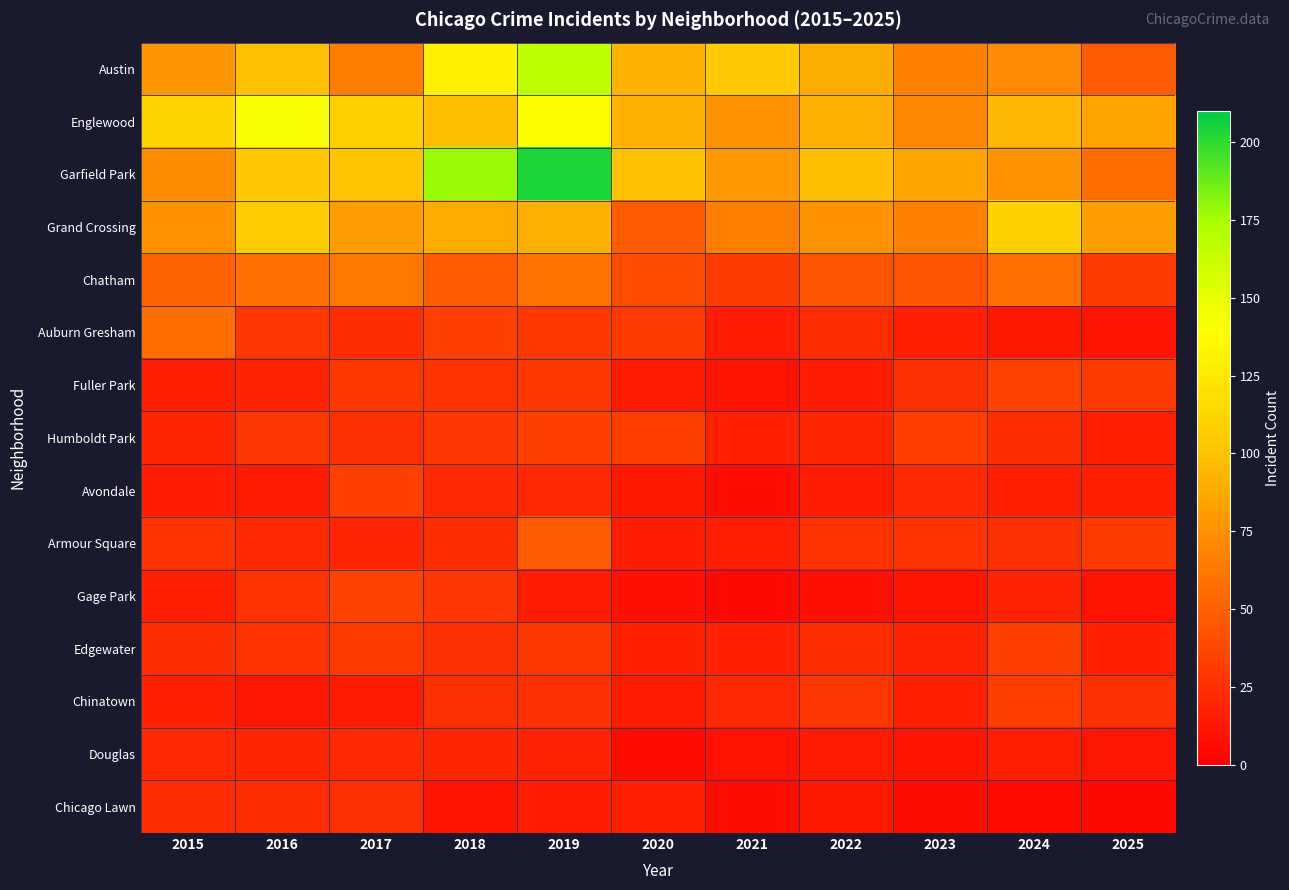

What is the greatest value displayed?

204